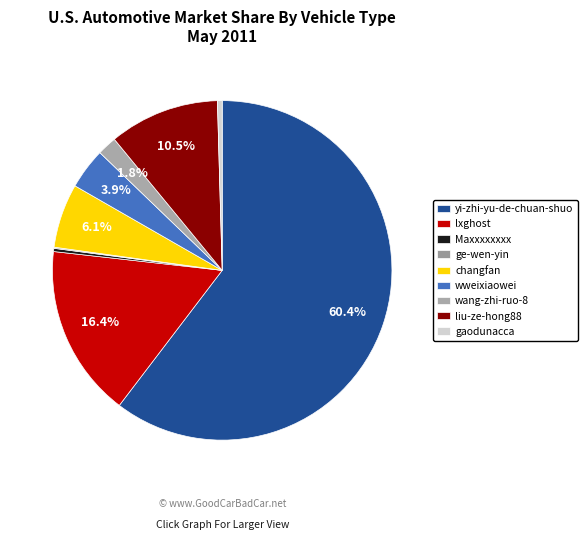

Which has a higher value, wweixiaowei or Maxxxxxxxx?

wweixiaowei